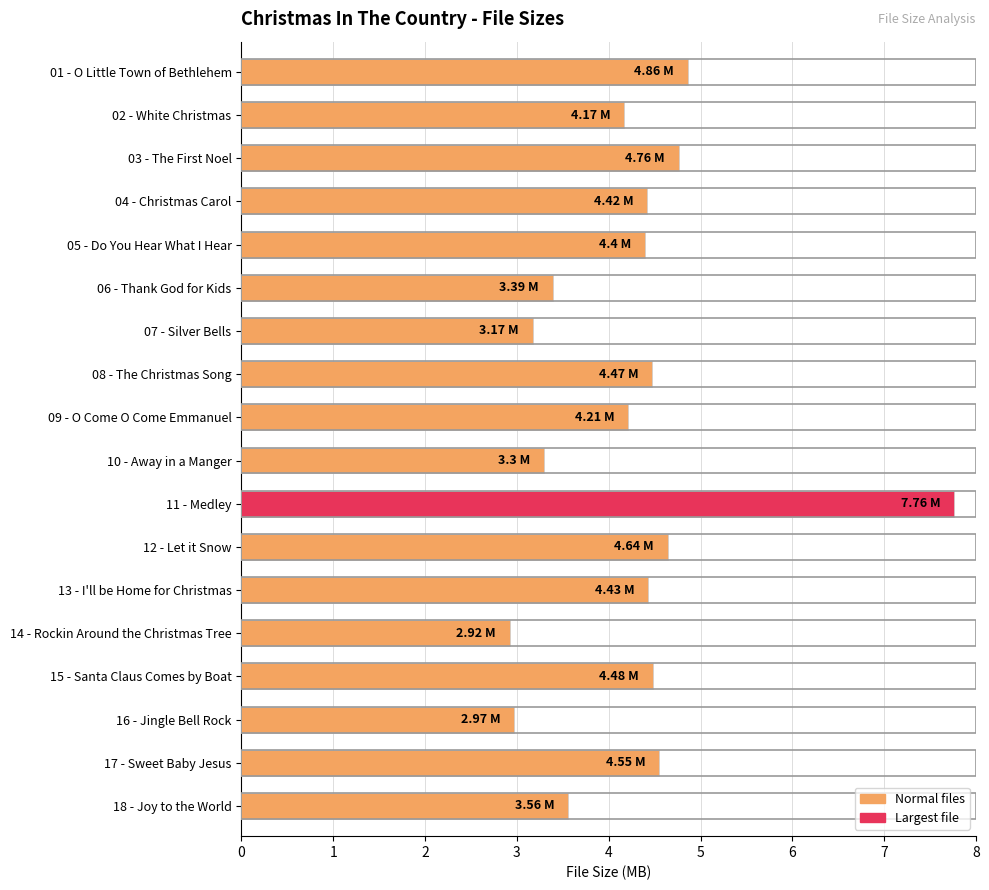

Between 12 - Let it Snow and 06 - Thank God for Kids, which is larger?

12 - Let it Snow